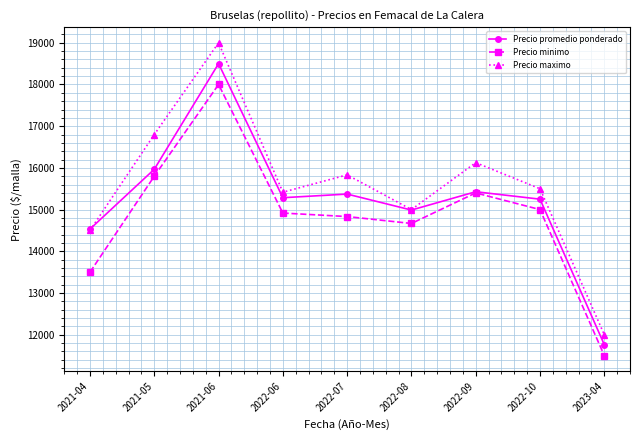

The value of Precio maximo at 2022-06 is 15417. True or false?

True